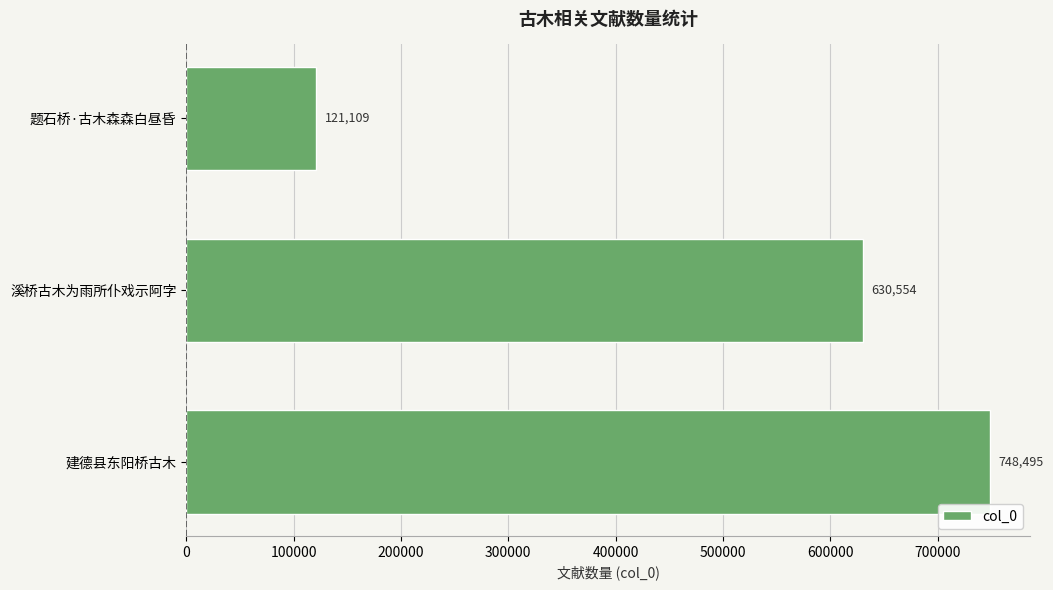

Rank the categories by value from highest to lowest.

建德县东阳桥古木, 溪桥古木为雨所仆戏示阿字, 题石桥·古木森森白昼昏